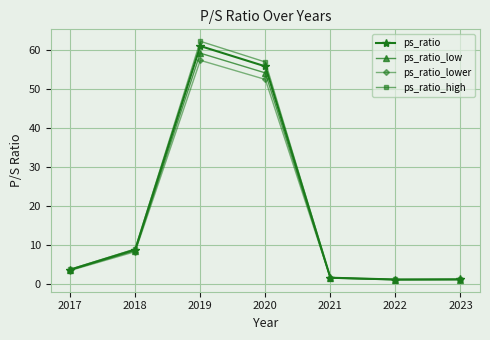

What is the value of the ps_ratio_low point at the 2nd from the left?

8.6